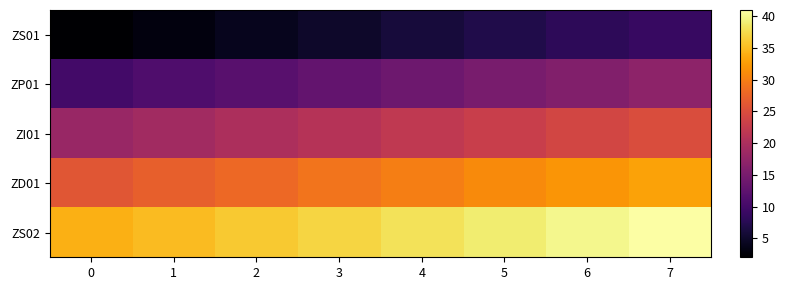

List the series in order of their peak value, highest first.

ZS02, ZD01, ZI01, ZP01, ZS01